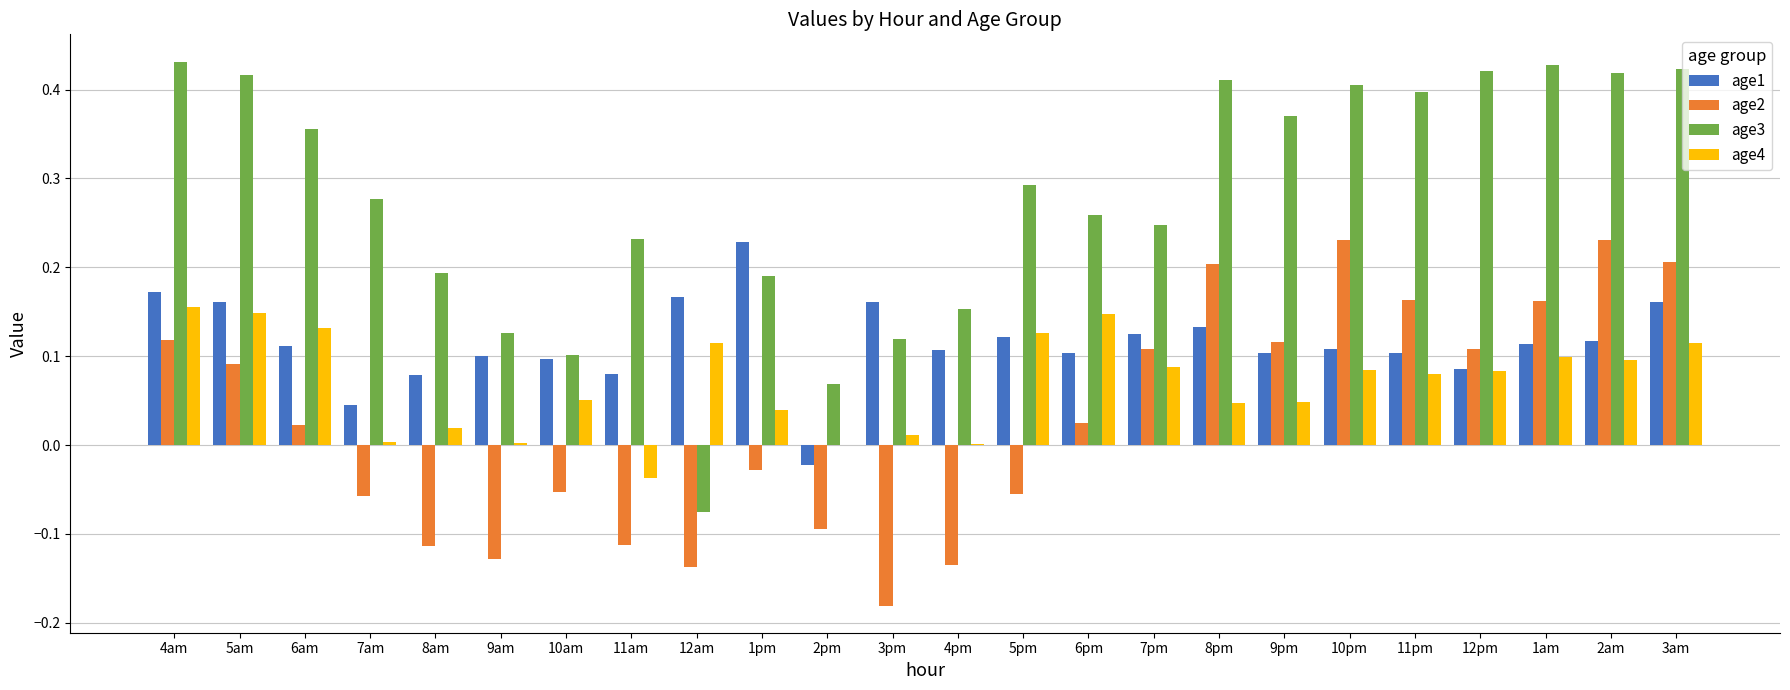

Is the value of age3 at 8pm greater than the value of age1 at 12pm?

Yes